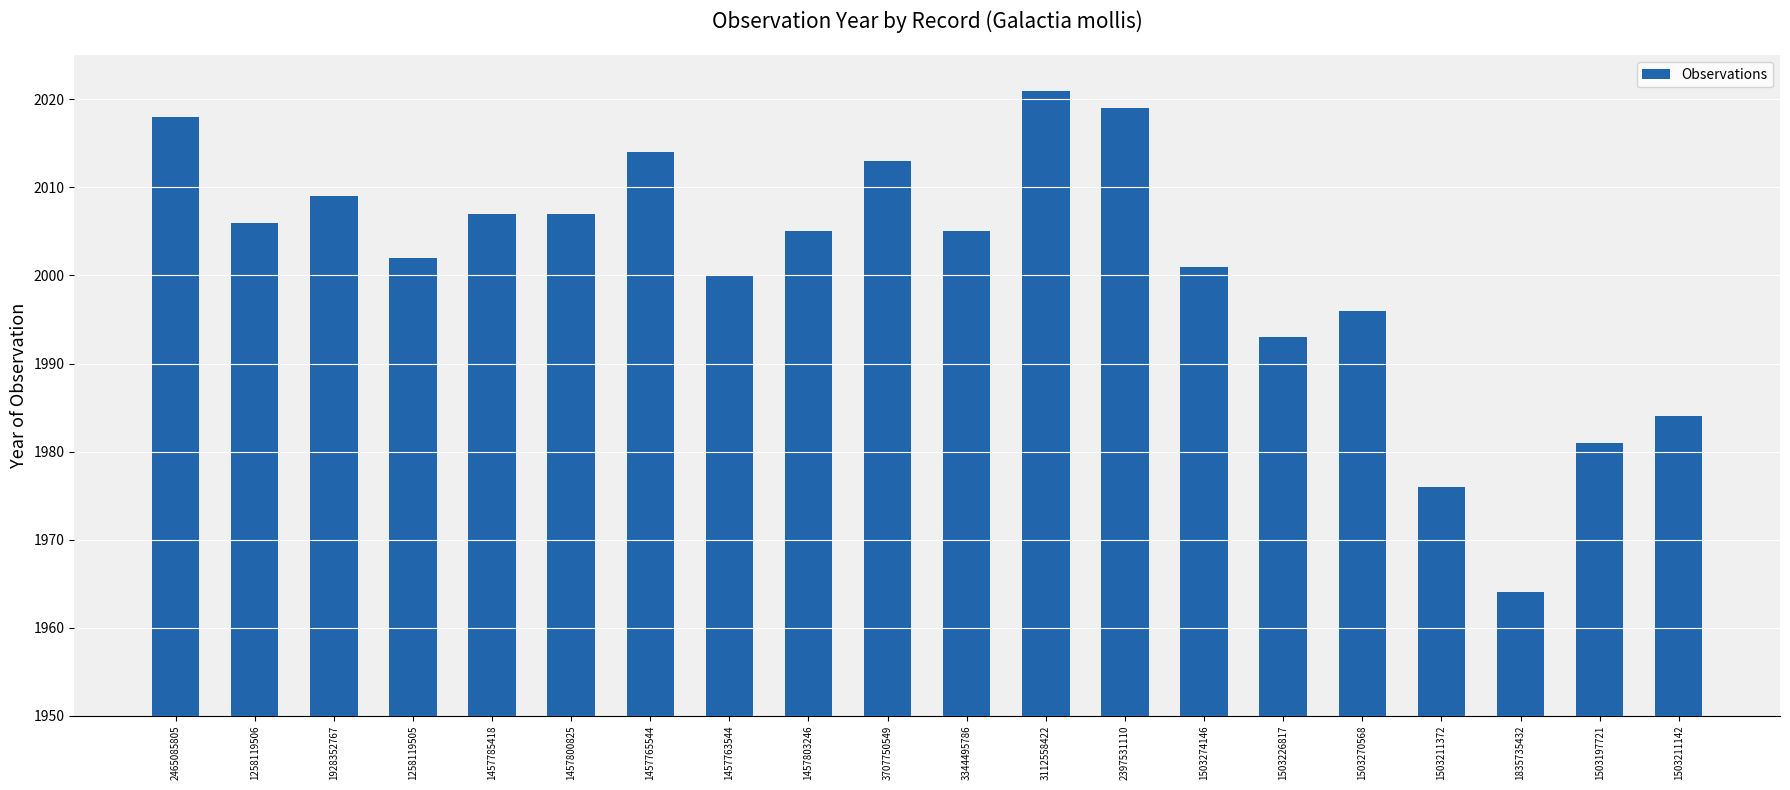

Where is the data nearest to the value 1992?

1503226817